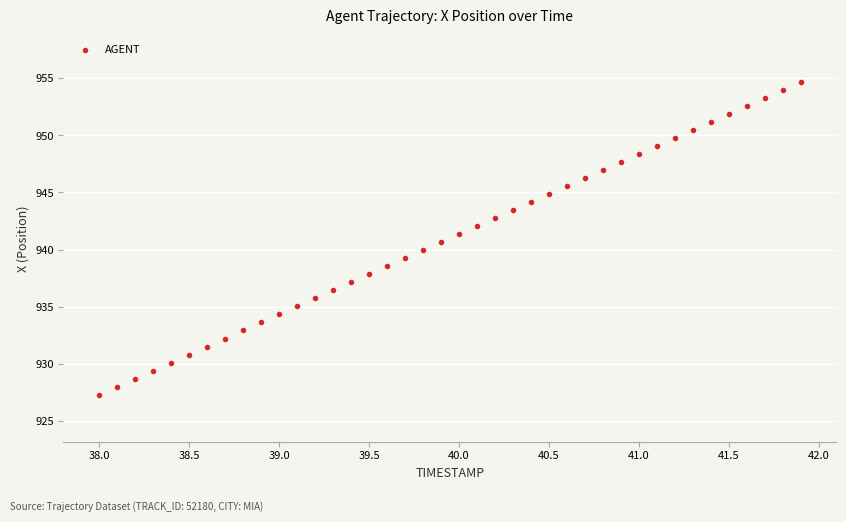

What is the range of X values (max minus min)?

3.9